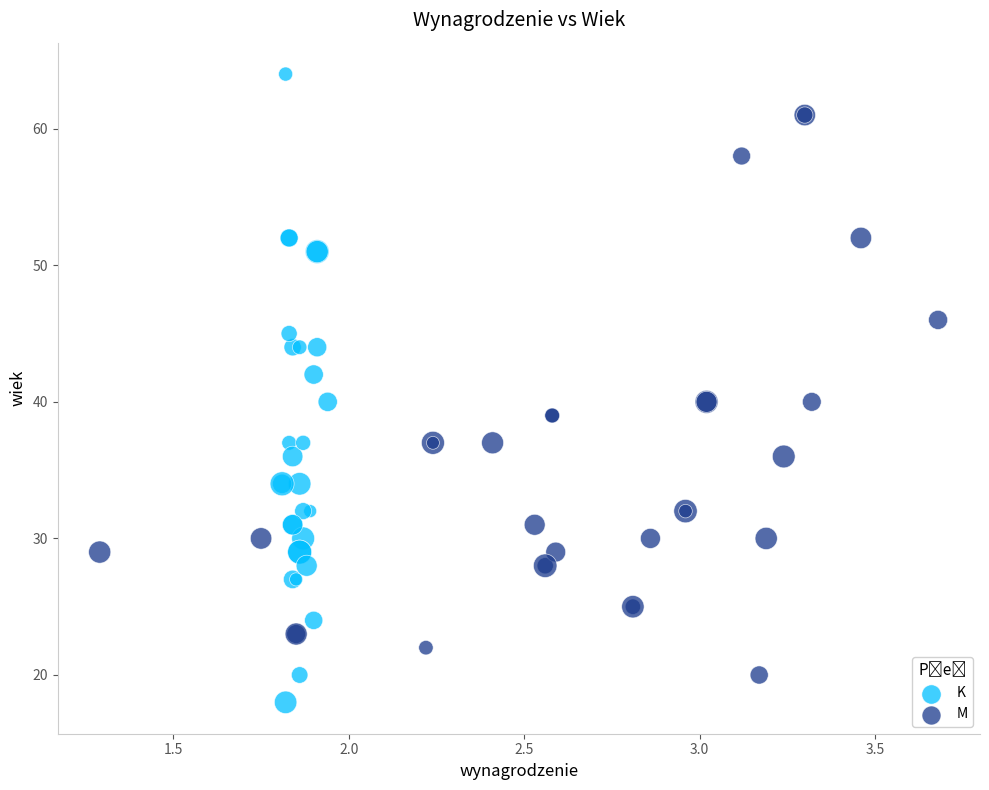

Which series contains the highest Y value?

K